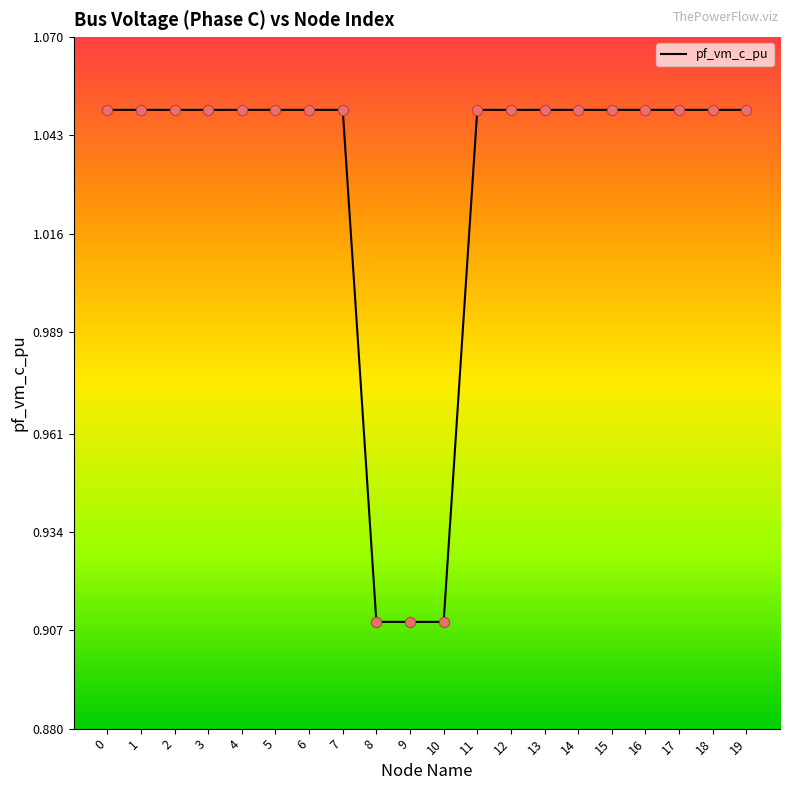

True or false: the data shows 0.3 at 15.

False